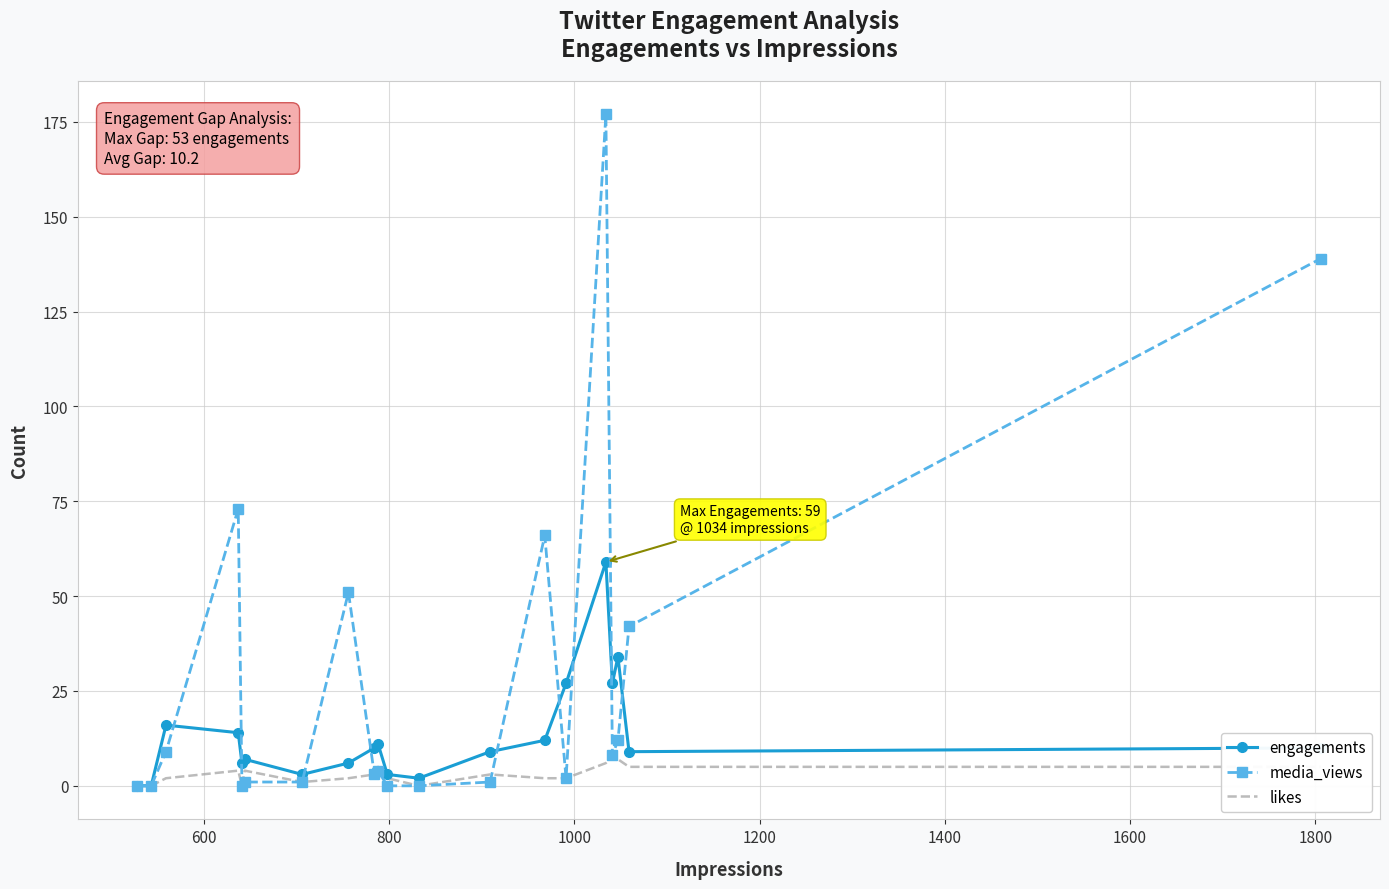

Which series has the largest total across all categories?

media_views